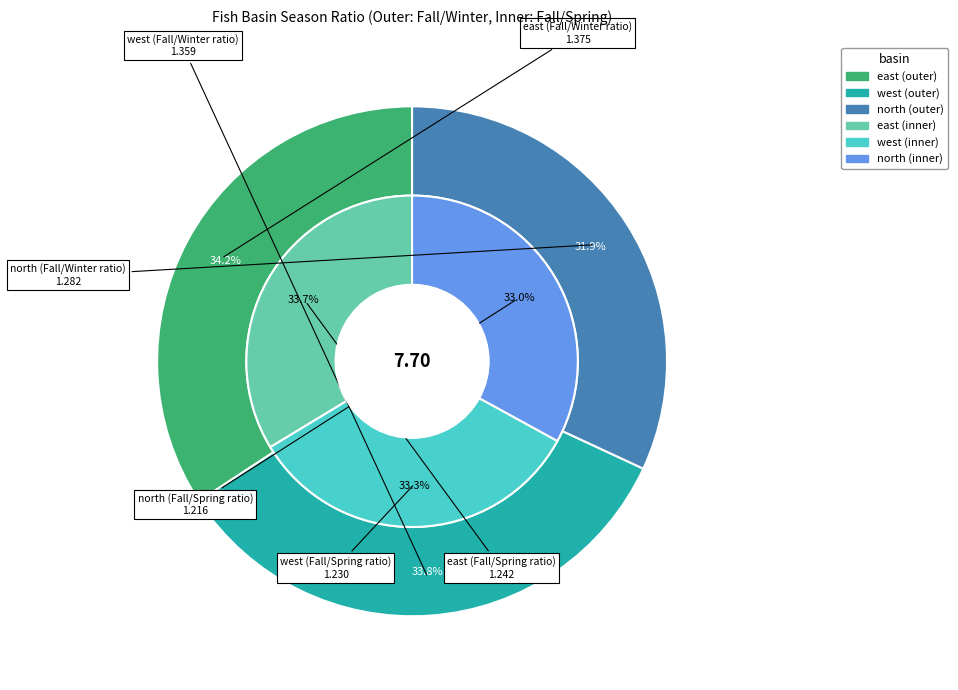

Count the number of slices in the pie.

3